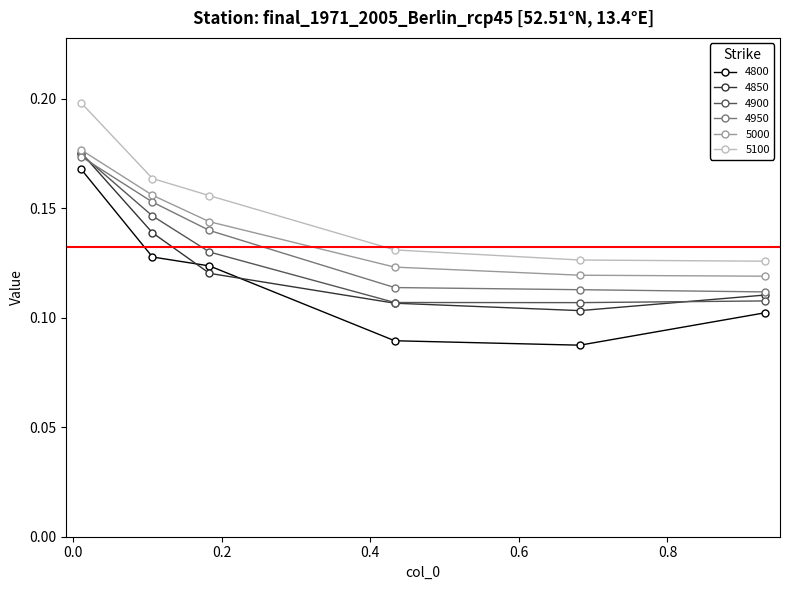

Which series has the largest range (max minus min)?

4800